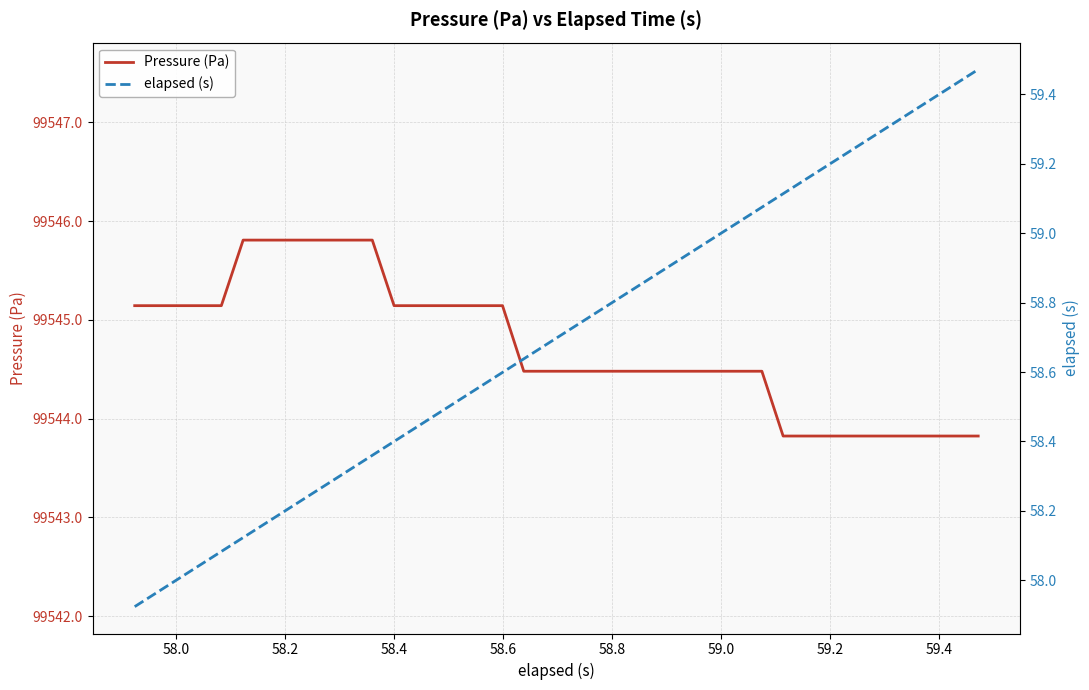

What is the value of the elapsed (s) point at the 36th from the left?

59.3